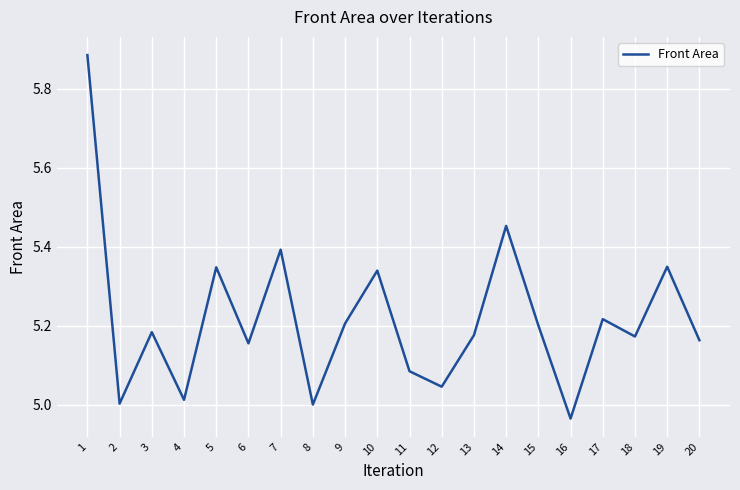

Does the chart have visible grid lines?

Yes